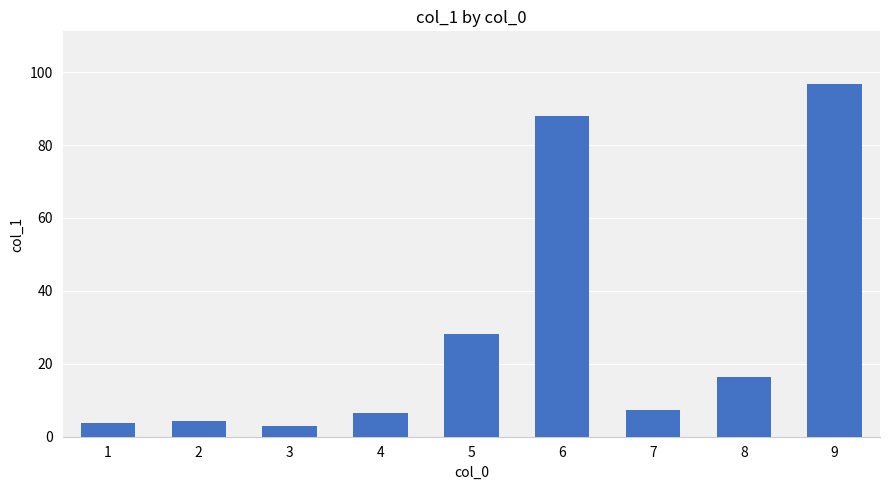

What is the sum of the values at 3 and 9?

99.6